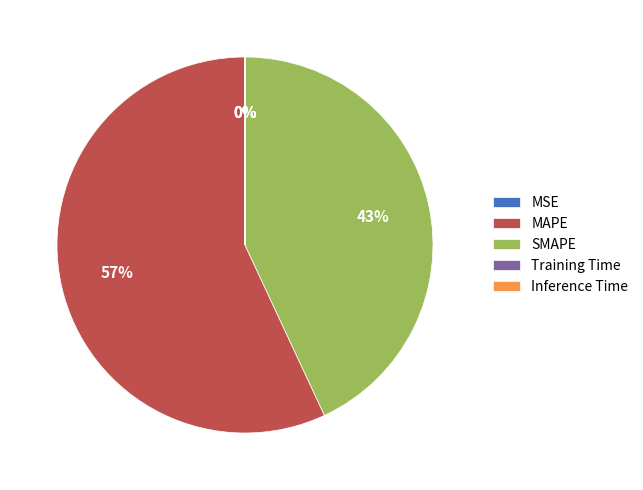

What is the largest slice in the pie chart?

MAPE